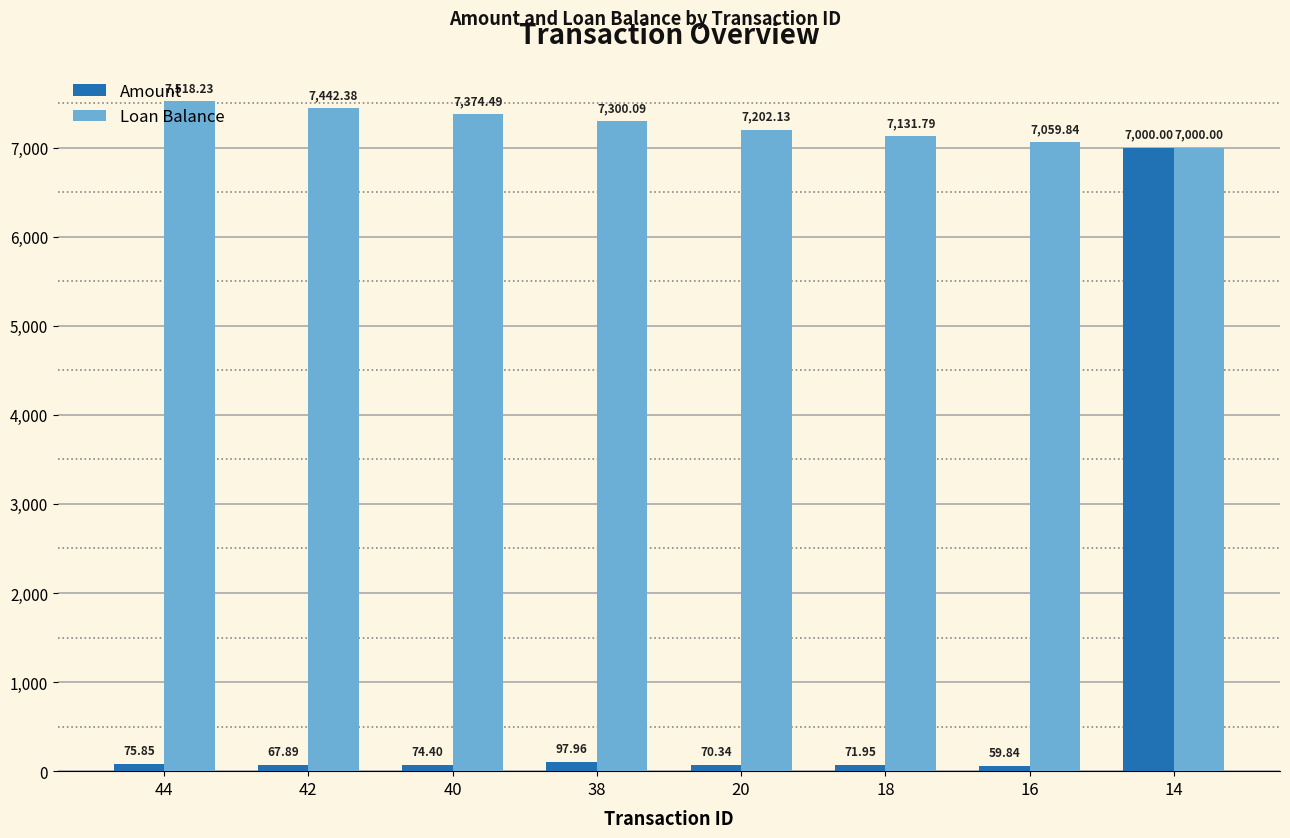

What is the difference between the Loan Balance values at 42 and 40?

67.9